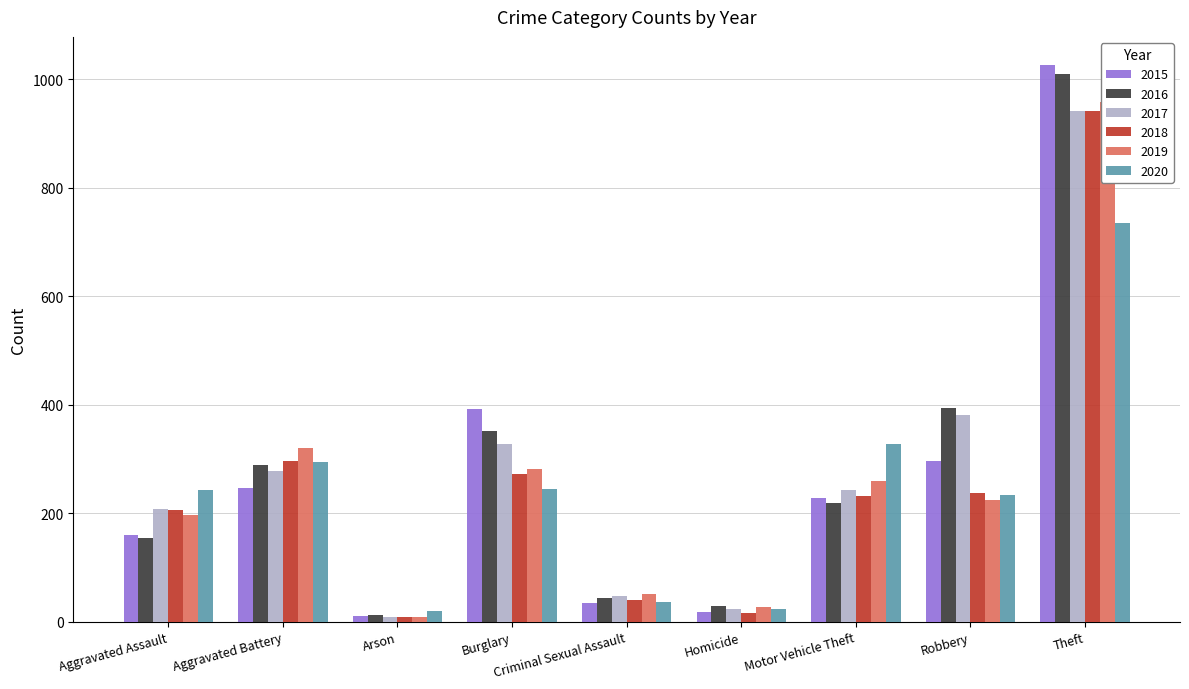

Reading left to right, transcribe all the data shown in this chart.

2015: 160	246	11	393	34	17	228	297	1027
2016: 154	288	13	352	43	29	218	394	1009
2017: 207	277	9	327	47	24	243	381	941
2018: 206	297	9	273	40	15	232	237	941
2019: 197	321	8	281	51	27	260	224	959
2020: 242	294	20	245	36	24	328	233	736